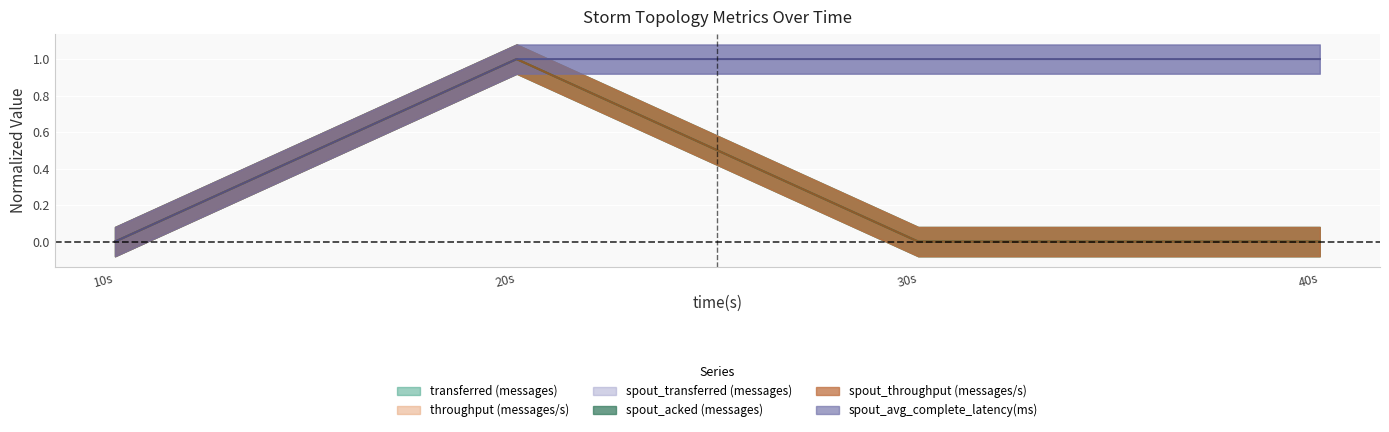

How many data points in spout_avg_complete_latency(ms) are less than 1?

1